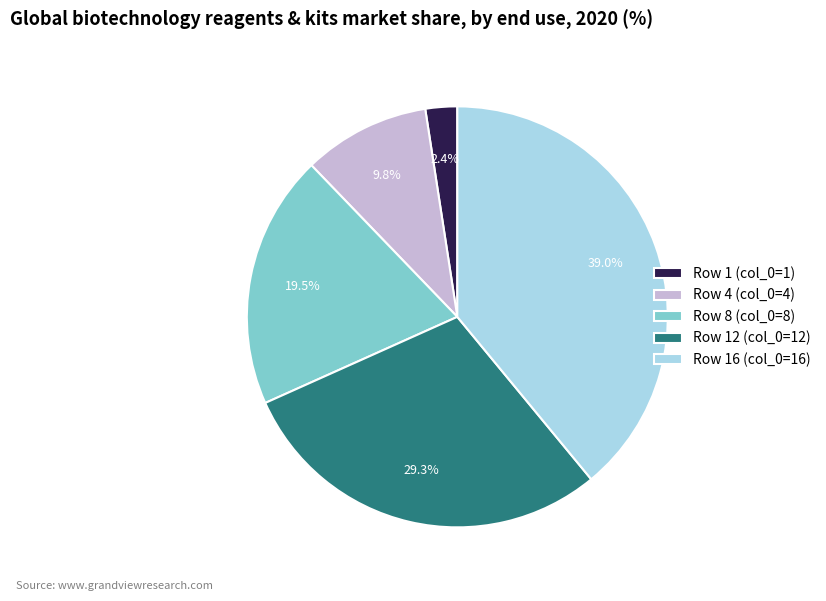

Which has a higher value, Row 8 (col_0=8) or Row 16 (col_0=16)?

Row 16 (col_0=16)